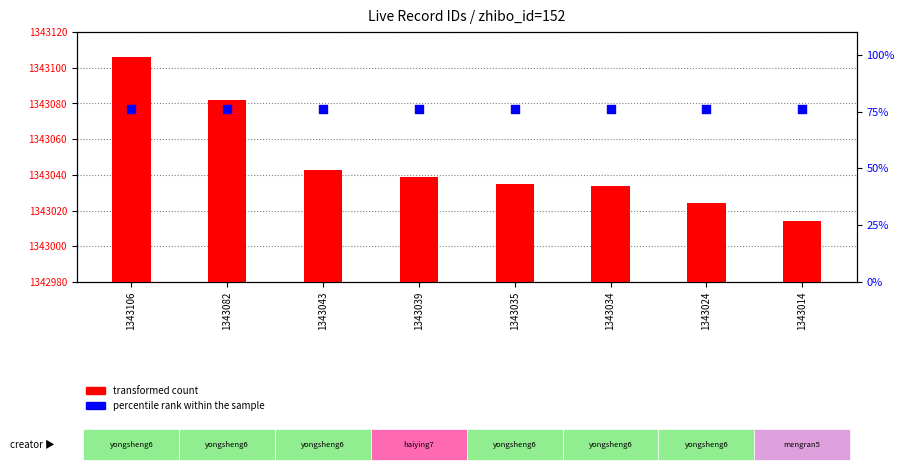

Which series has the widest spread of Y values?

transformed count